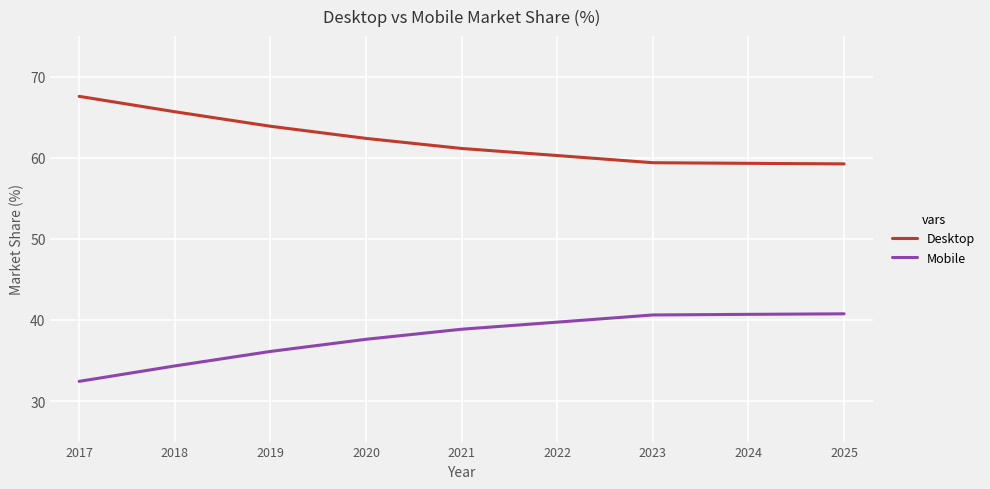

True or false: Mobile and Desktop intersect in this chart.

False